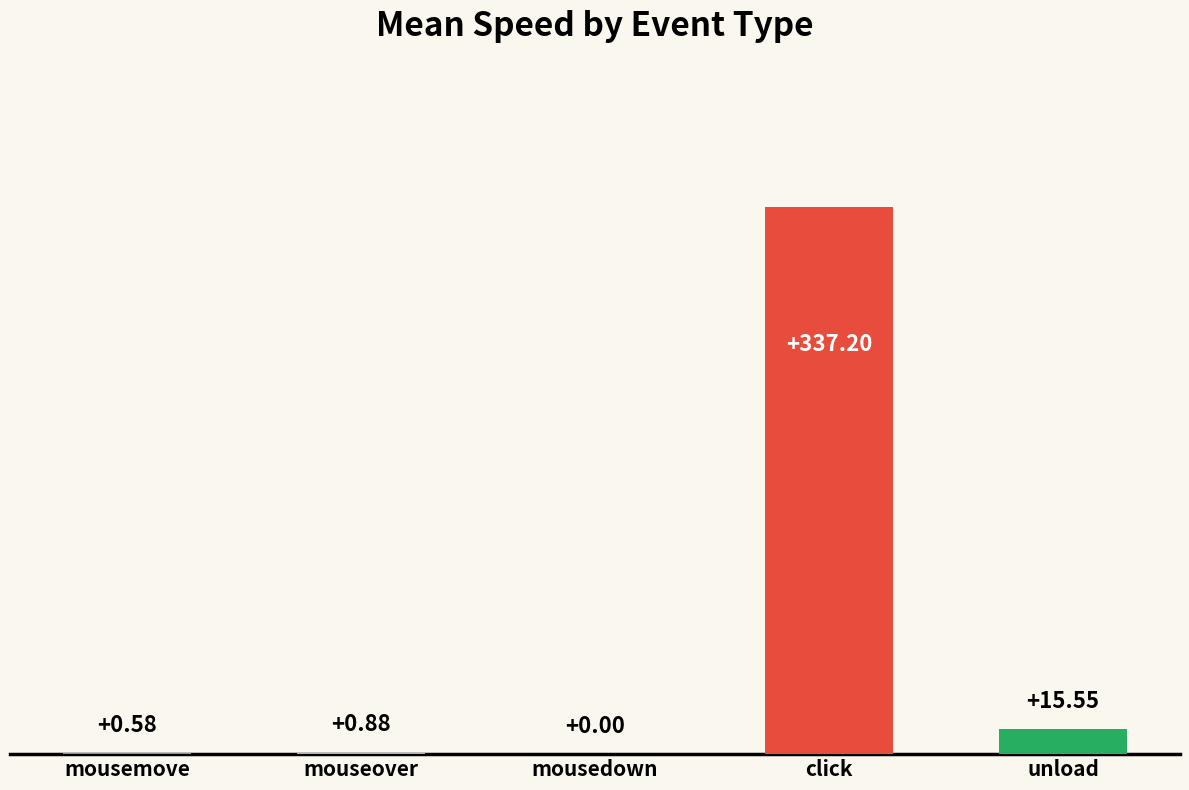

At which category does the chart reach its peak across all series?

click